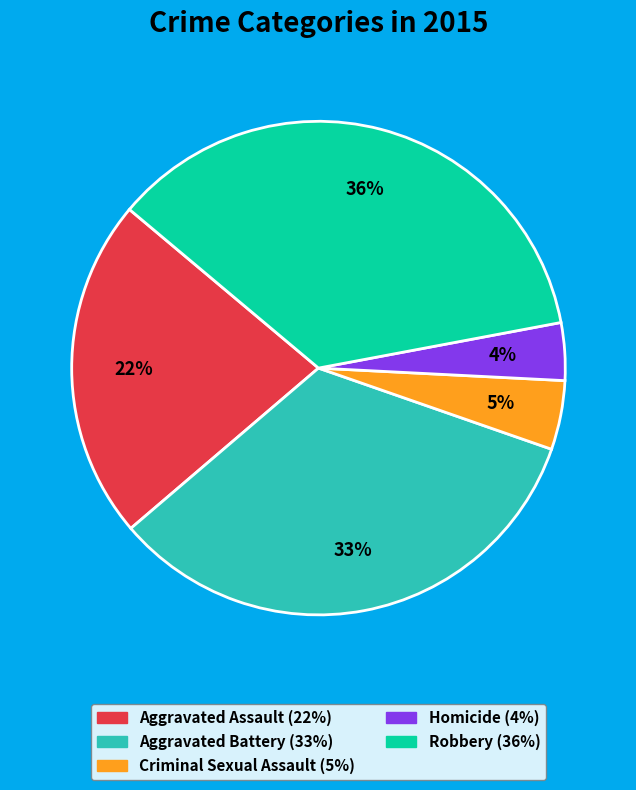

Is there a majority slice in this chart?

No